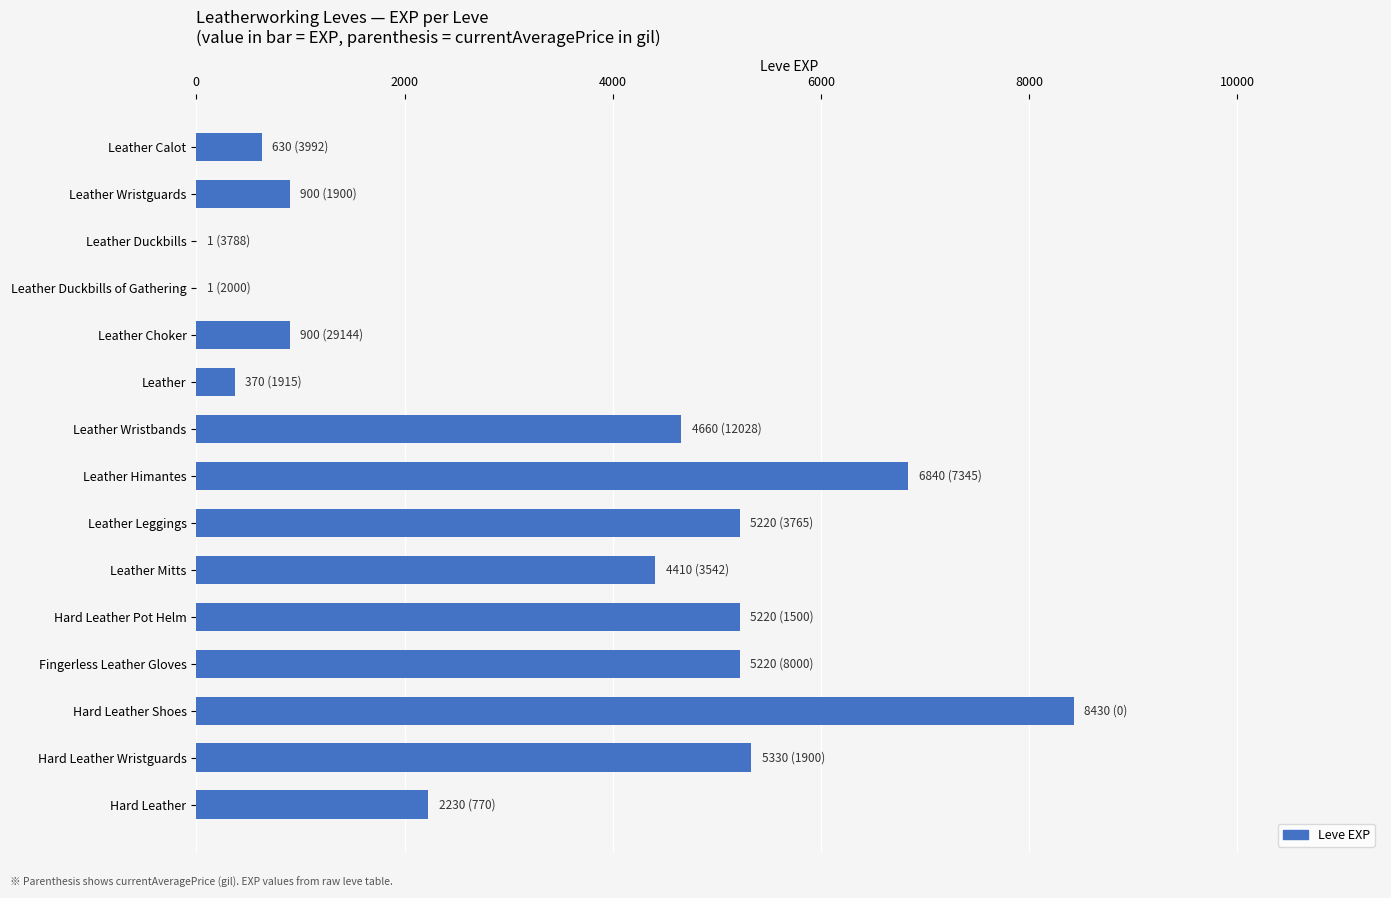

At which label is the value closest to 4215?

Leather Mitts